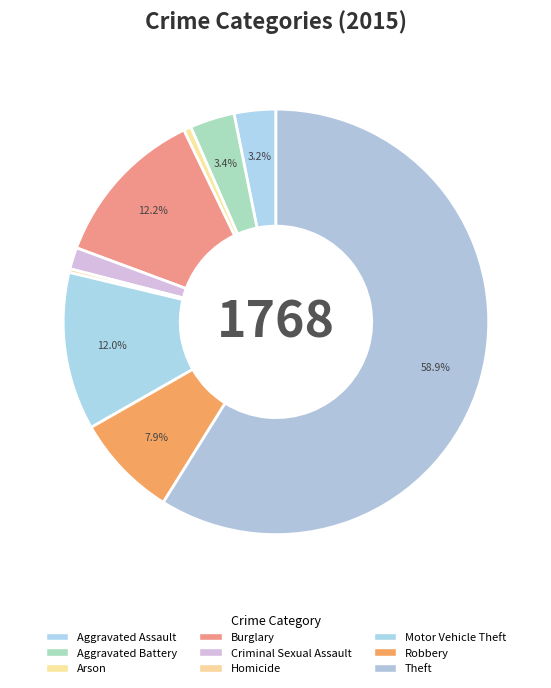

What percentage is NOT represented by Burglary?

87.8%